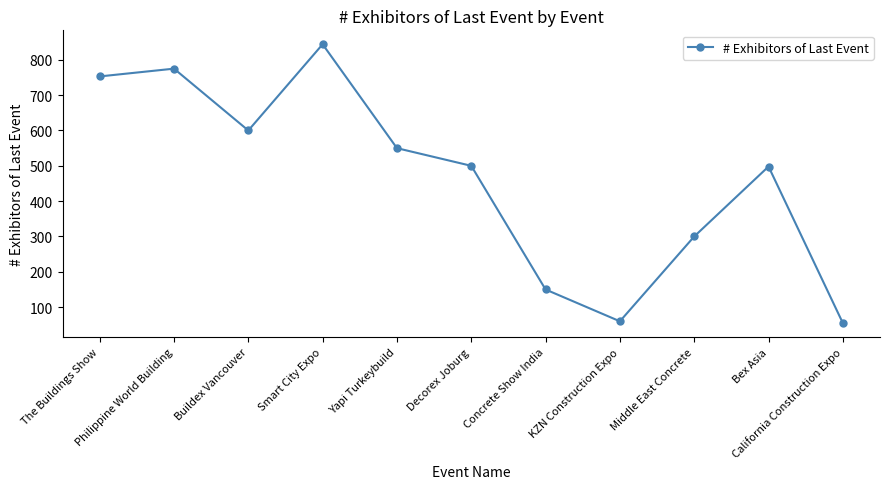

What is the maximum value shown in the chart?

844